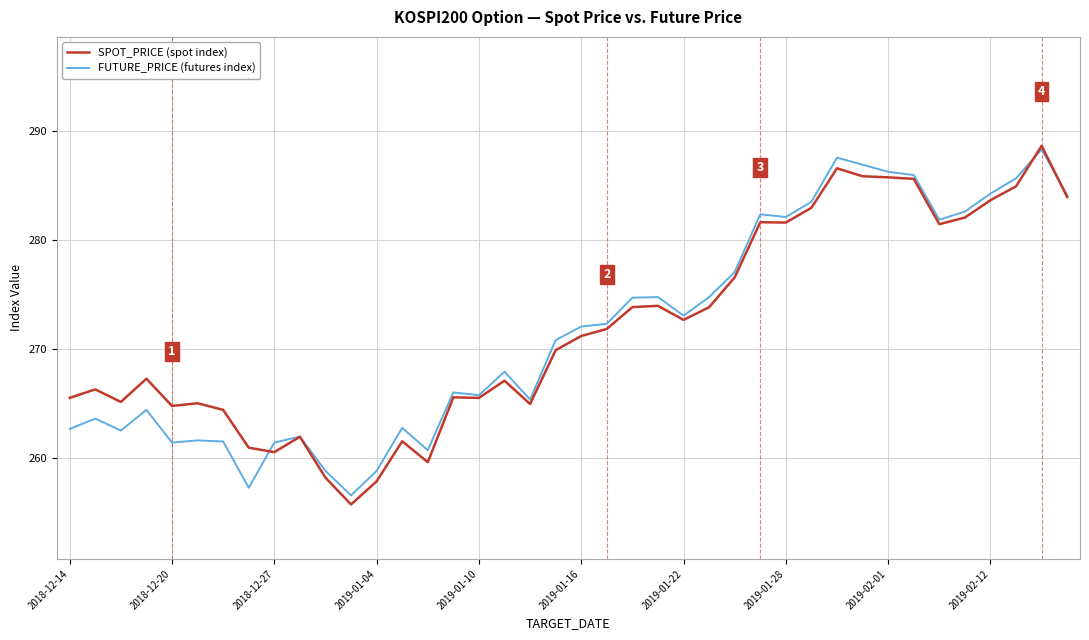

What is the average value of the SPOT_PRICE (spot index) series?

271.9